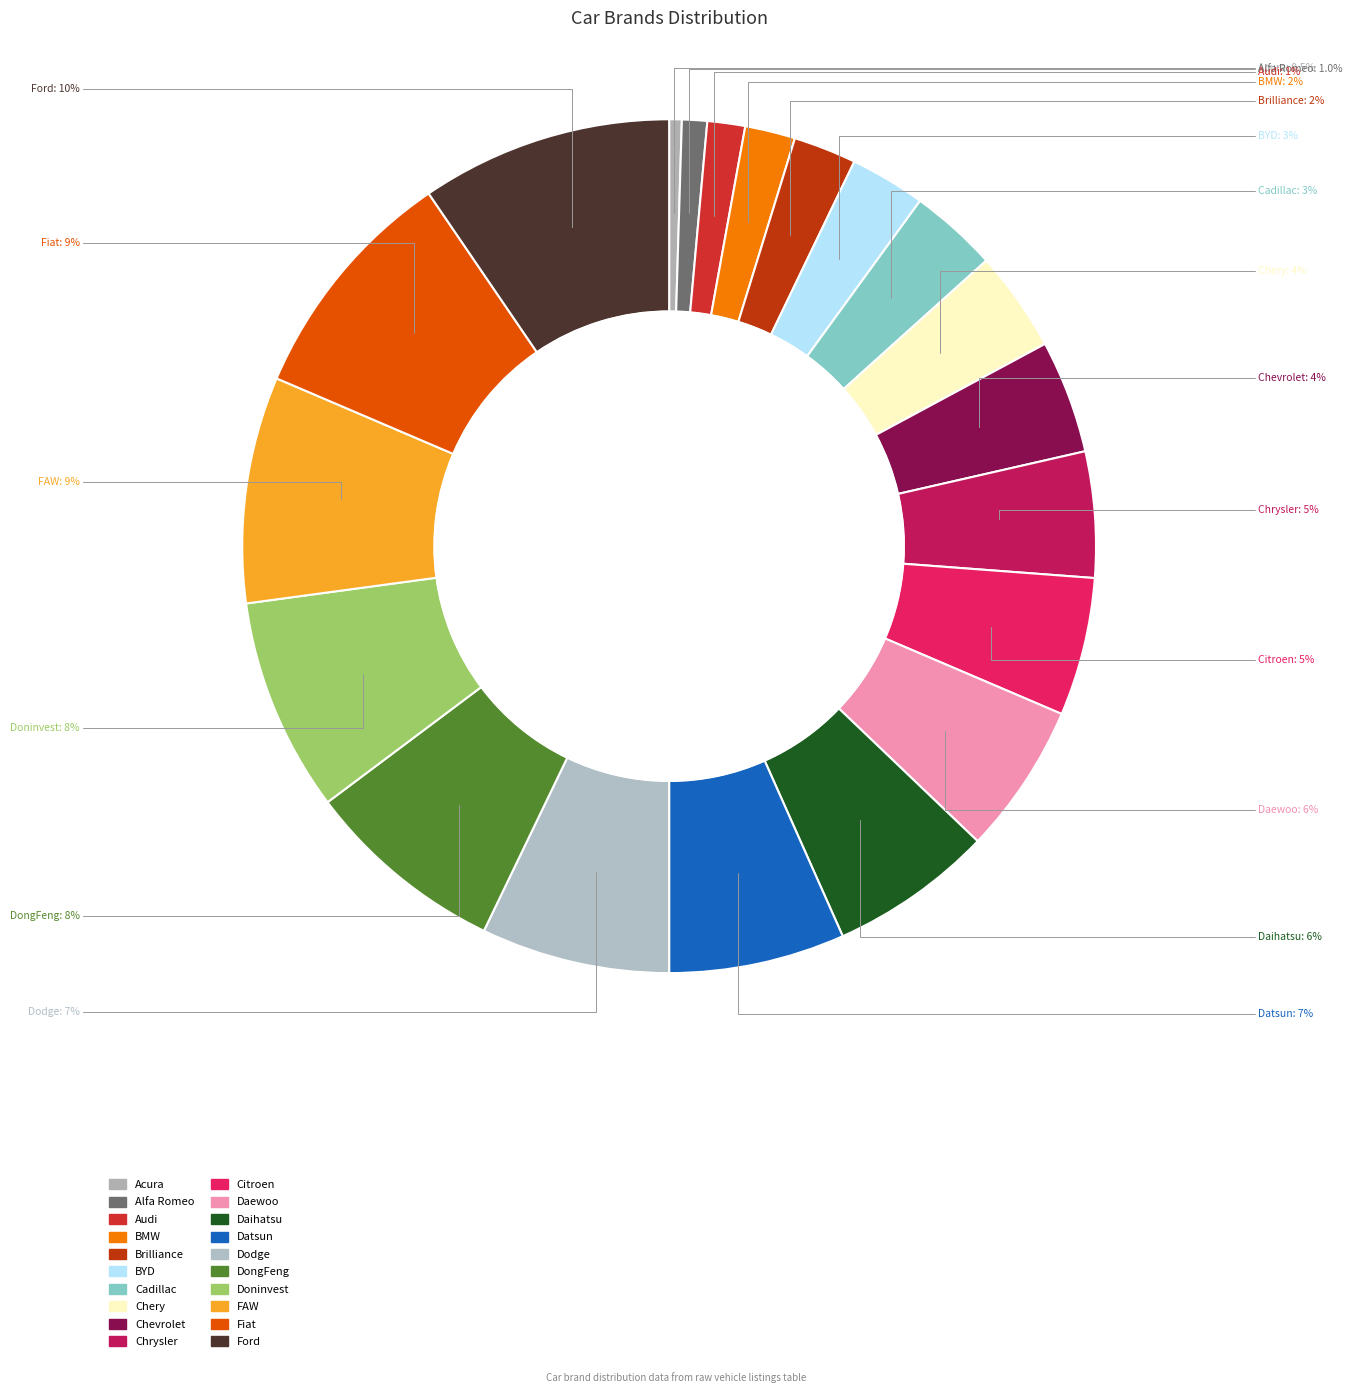

How many segments does this pie chart have?

20